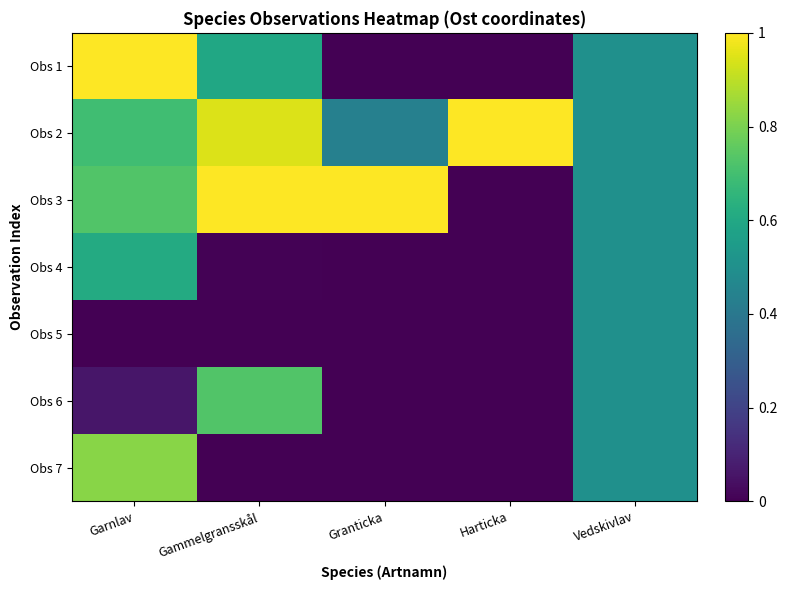

Reading left to right, extract all data points from this chart.

Obs 1: Garnlav=1.0	Gammelgransskål=0.6	Granticka=0.0	Harticka=0.0	Vedskivlav=0.5
Obs 2: Garnlav=0.7	Gammelgransskål=0.9	Granticka=0.4	Harticka=1.0	Vedskivlav=0.5
Obs 3: Garnlav=0.7	Gammelgransskål=1.0	Granticka=1.0	Harticka=0.0	Vedskivlav=0.5
Obs 4: Garnlav=0.6	Gammelgransskål=0.0	Granticka=0.0	Harticka=0.0	Vedskivlav=0.5
Obs 5: Garnlav=0.0	Gammelgransskål=0.0	Granticka=0.0	Harticka=0.0	Vedskivlav=0.5
Obs 6: Garnlav=0.1	Gammelgransskål=0.7	Granticka=0.0	Harticka=0.0	Vedskivlav=0.5
Obs 7: Garnlav=0.8	Gammelgransskål=0.0	Granticka=0.0	Harticka=0.0	Vedskivlav=0.5